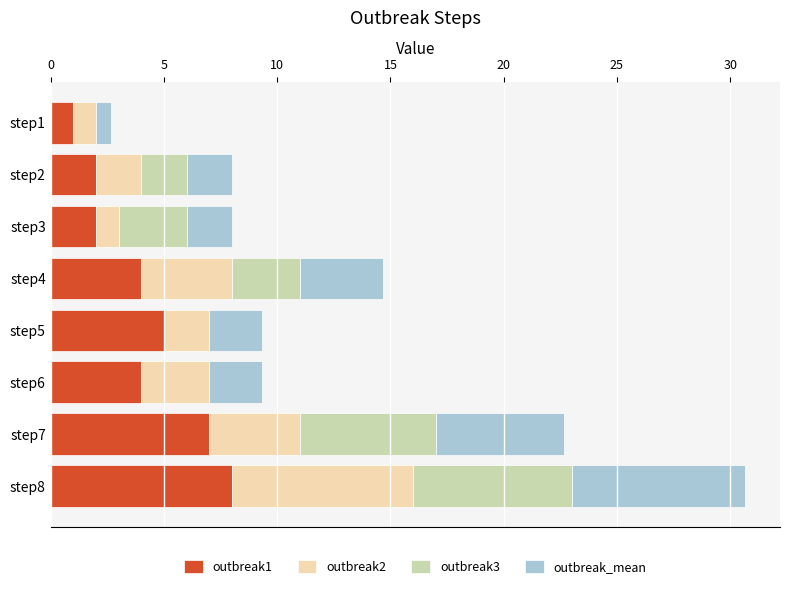

At which label does outbreak1 reach its peak?

step8